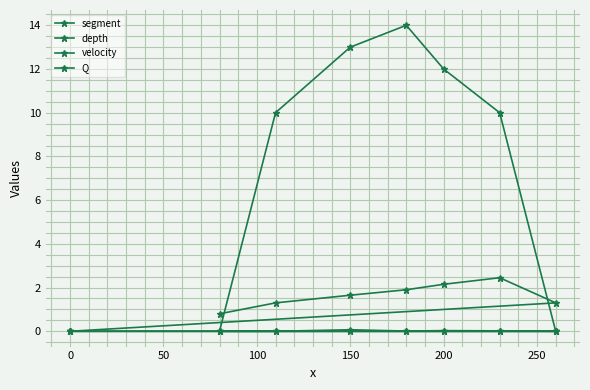

How many distinct data groups are displayed?

4